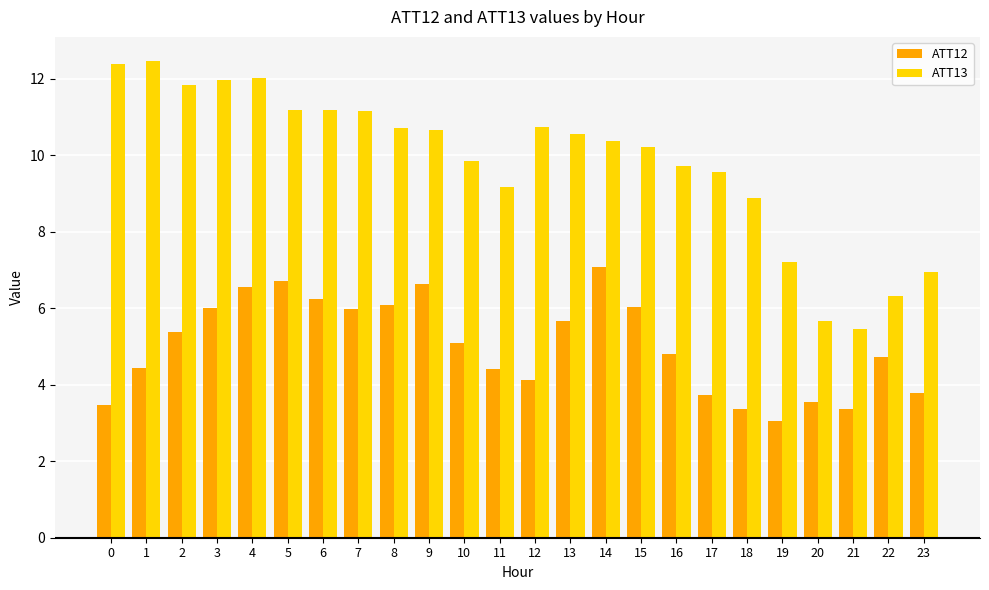

Which series changed the most between 8 and 21?

ATT13